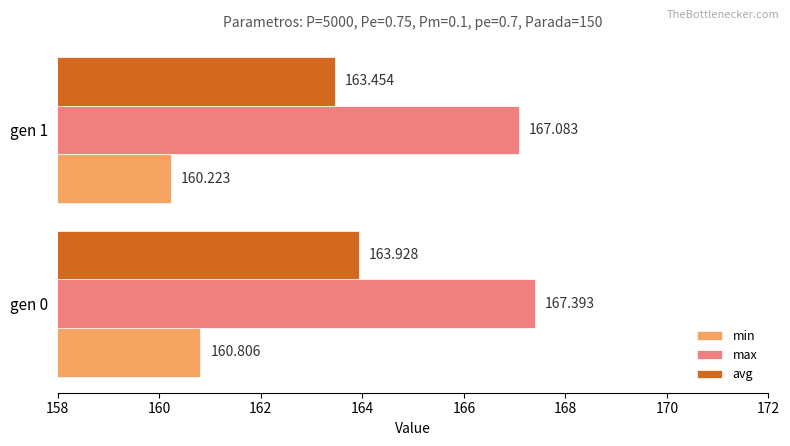

Which series has the largest total across all categories?

max